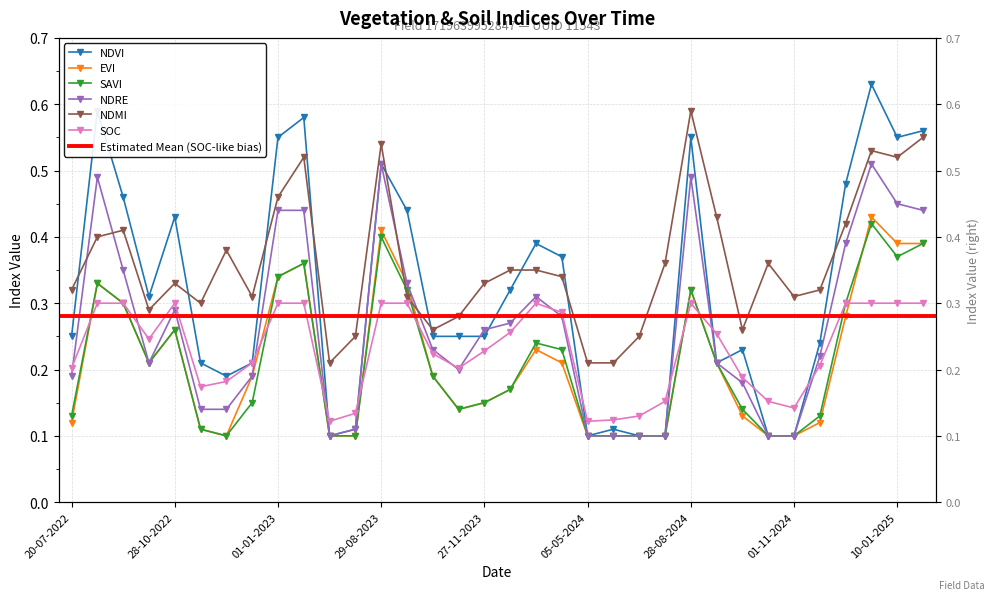

Reading right to left, list all the values displayed in this chart.

ndvi: 30-01-2025=0.6	10-01-2025=0.6	31-12-2024=0.6	11-12-2024=0.5	11-11-2024=0.2	01-11-2024=0.1	12-10-2024=0.1	27-09-2024=0.2	12-09-2024=0.2	28-08-2024=0.6	24-06-2024=0.1	14-06-2024=0.1	30-05-2024=0.1	05-05-2024=0.1	11-01-2024=0.4	01-01-2024=0.4	12-12-2023=0.3	27-11-2023=0.2	12-11-2023=0.2	28-10-2023=0.2	13-10-2023=0.4	29-08-2023=0.5	10-07-2023=0.1	20-06-2023=0.1	11-01-2023=0.6	01-01-2023=0.6	12-12-2022=0.2	27-11-2022=0.2	12-11-2022=0.2	28-10-2022=0.4	08-10-2022=0.3	23-09-2022=0.5	03-09-2022=0.6	20-07-2022=0.2
evi: 30-01-2025=0.4	10-01-2025=0.4	31-12-2024=0.4	11-12-2024=0.3	11-11-2024=0.1	01-11-2024=0.1	12-10-2024=0.1	27-09-2024=0.1	12-09-2024=0.2	28-08-2024=0.3	24-06-2024=0.1	14-06-2024=0.1	30-05-2024=0.1	05-05-2024=0.1	11-01-2024=0.2	01-01-2024=0.2	12-12-2023=0.2	27-11-2023=0.1	12-11-2023=0.1	28-10-2023=0.2	13-10-2023=0.3	29-08-2023=0.4	10-07-2023=0.1	20-06-2023=0.1	11-01-2023=0.4	01-01-2023=0.3	12-12-2022=0.2	27-11-2022=0.1	12-11-2022=0.1	28-10-2022=0.3	08-10-2022=0.2	23-09-2022=0.3	03-09-2022=0.3	20-07-2022=0.1
savi: 30-01-2025=0.4	10-01-2025=0.4	31-12-2024=0.4	11-12-2024=0.3	11-11-2024=0.1	01-11-2024=0.1	12-10-2024=0.1	27-09-2024=0.1	12-09-2024=0.2	28-08-2024=0.3	24-06-2024=0.1	14-06-2024=0.1	30-05-2024=0.1	05-05-2024=0.1	11-01-2024=0.2	01-01-2024=0.2	12-12-2023=0.2	27-11-2023=0.1	12-11-2023=0.1	28-10-2023=0.2	13-10-2023=0.3	29-08-2023=0.4	10-07-2023=0.1	20-06-2023=0.1	11-01-2023=0.4	01-01-2023=0.3	12-12-2022=0.1	27-11-2022=0.1	12-11-2022=0.1	28-10-2022=0.3	08-10-2022=0.2	23-09-2022=0.3	03-09-2022=0.3	20-07-2022=0.1
ndre: 30-01-2025=0.4	10-01-2025=0.5	31-12-2024=0.5	11-12-2024=0.4	11-11-2024=0.2	01-11-2024=0.1	12-10-2024=0.1	27-09-2024=0.2	12-09-2024=0.2	28-08-2024=0.5	24-06-2024=0.1	14-06-2024=0.1	30-05-2024=0.1	05-05-2024=0.1	11-01-2024=0.3	01-01-2024=0.3	12-12-2023=0.3	27-11-2023=0.3	12-11-2023=0.2	28-10-2023=0.2	13-10-2023=0.3	29-08-2023=0.5	10-07-2023=0.1	20-06-2023=0.1	11-01-2023=0.4	01-01-2023=0.4	12-12-2022=0.2	27-11-2022=0.1	12-11-2022=0.1	28-10-2022=0.3	08-10-2022=0.2	23-09-2022=0.3	03-09-2022=0.5	20-07-2022=0.2
ndmi: 30-01-2025=0.6	10-01-2025=0.5	31-12-2024=0.5	11-12-2024=0.4	11-11-2024=0.3	01-11-2024=0.3	12-10-2024=0.4	27-09-2024=0.3	12-09-2024=0.4	28-08-2024=0.6	24-06-2024=0.4	14-06-2024=0.2	30-05-2024=0.2	05-05-2024=0.2	11-01-2024=0.3	01-01-2024=0.3	12-12-2023=0.3	27-11-2023=0.3	12-11-2023=0.3	28-10-2023=0.3	13-10-2023=0.3	29-08-2023=0.5	10-07-2023=0.2	20-06-2023=0.2	11-01-2023=0.5	01-01-2023=0.5	12-12-2022=0.3	27-11-2022=0.4	12-11-2022=0.3	28-10-2022=0.3	08-10-2022=0.3	23-09-2022=0.4	03-09-2022=0.4	20-07-2022=0.3
soc: 30-01-2025=0.3	10-01-2025=0.3	31-12-2024=0.3	11-12-2024=0.3	11-11-2024=0.2	01-11-2024=0.1	12-10-2024=0.2	27-09-2024=0.2	12-09-2024=0.3	28-08-2024=0.3	24-06-2024=0.2	14-06-2024=0.1	30-05-2024=0.1	05-05-2024=0.1	11-01-2024=0.3	01-01-2024=0.3	12-12-2023=0.3	27-11-2023=0.2	12-11-2023=0.2	28-10-2023=0.2	13-10-2023=0.3	29-08-2023=0.3	10-07-2023=0.1	20-06-2023=0.1	11-01-2023=0.3	01-01-2023=0.3	12-12-2022=0.2	27-11-2022=0.2	12-11-2022=0.2	28-10-2022=0.3	08-10-2022=0.2	23-09-2022=0.3	03-09-2022=0.3	20-07-2022=0.2